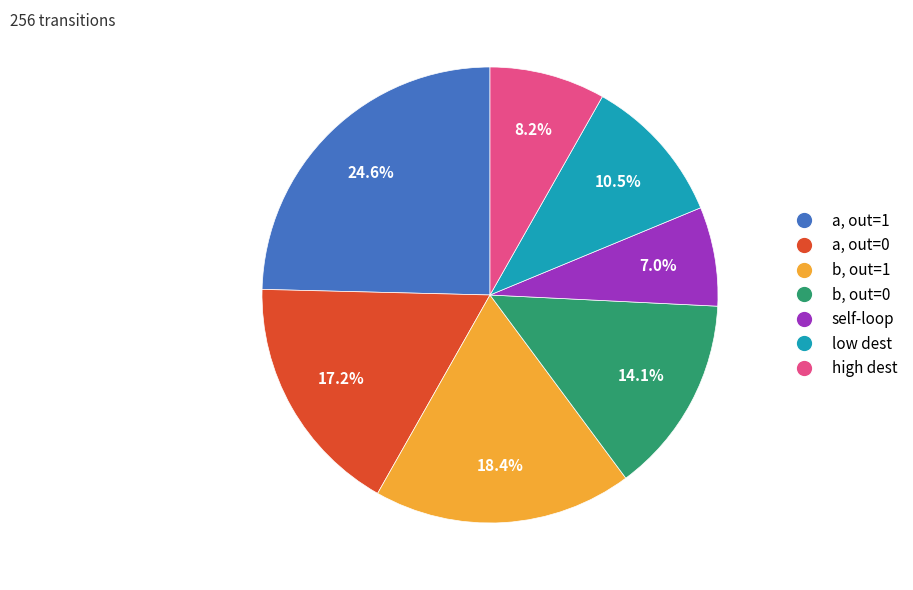

Is there any slice that represents more than half of the pie?

No